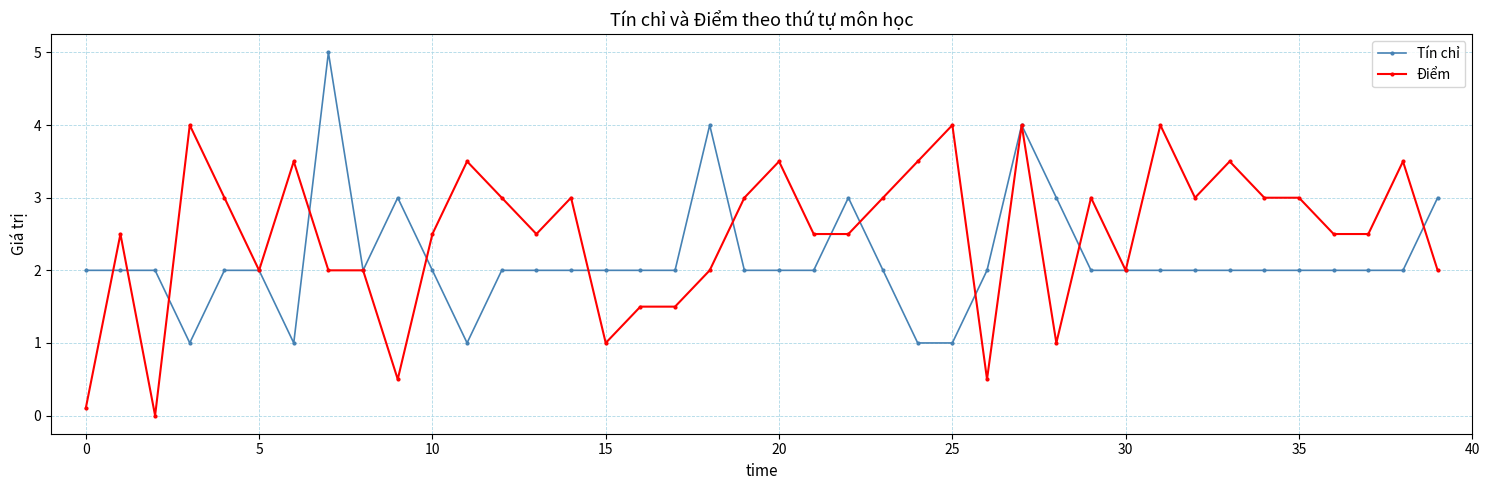

What is the value of the Tín chỉ point at the 28th from the left?

4.0